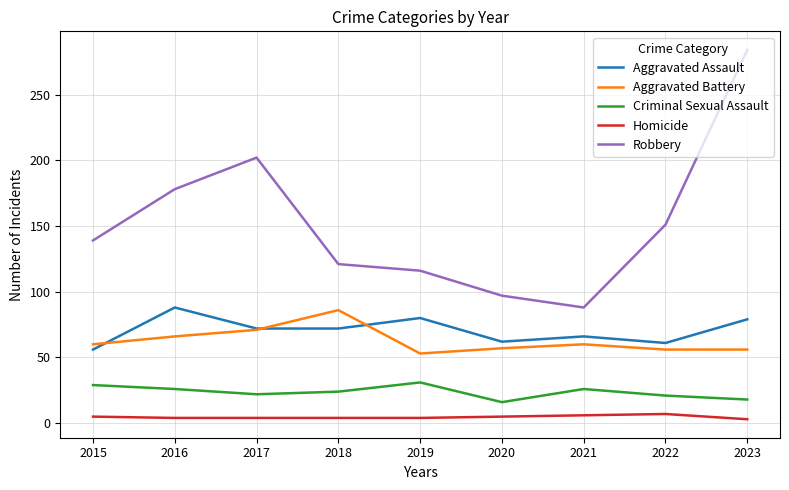

What is the difference between the Aggravated Assault values at 2016 and 2022?

27